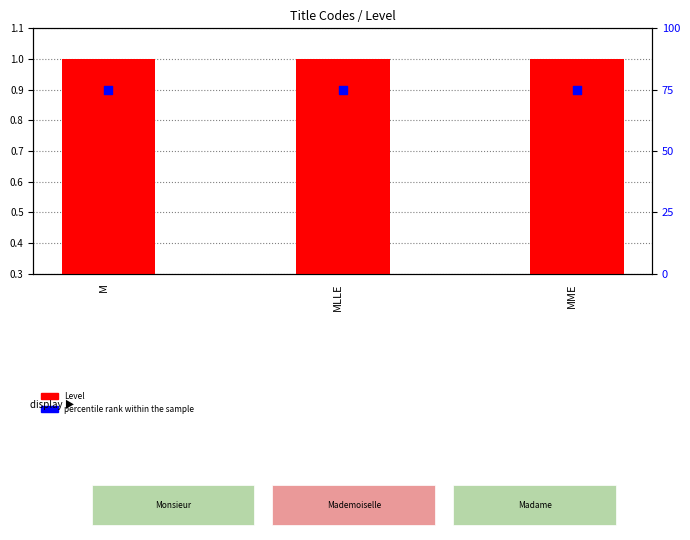

What is the total value across all series at MLLE?

76